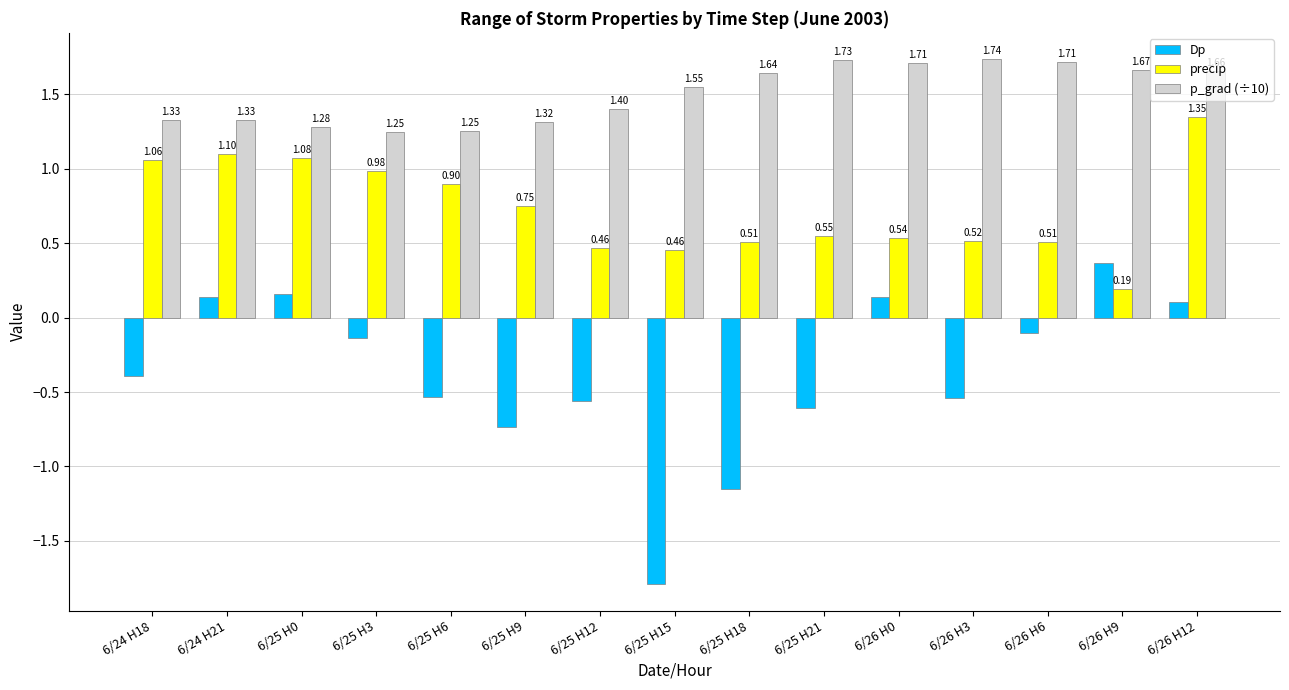

What is the total value across all series at 6/26 H6?

2.1